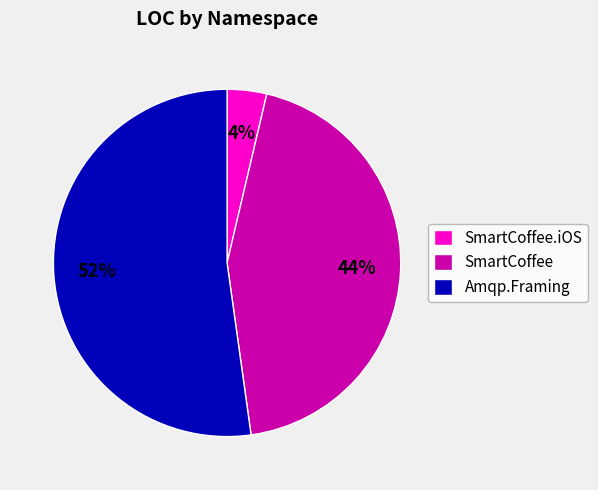

Is there any slice that represents more than half of the pie?

Yes